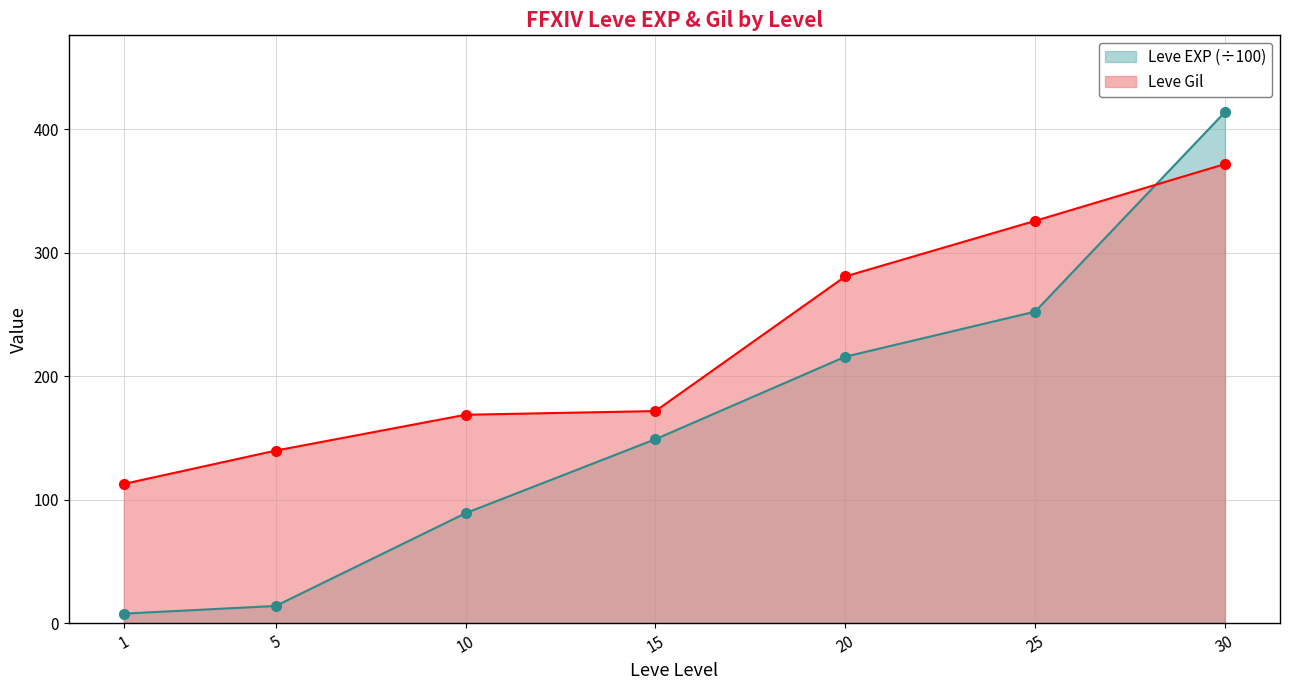

How many lines are shown in the chart?

2